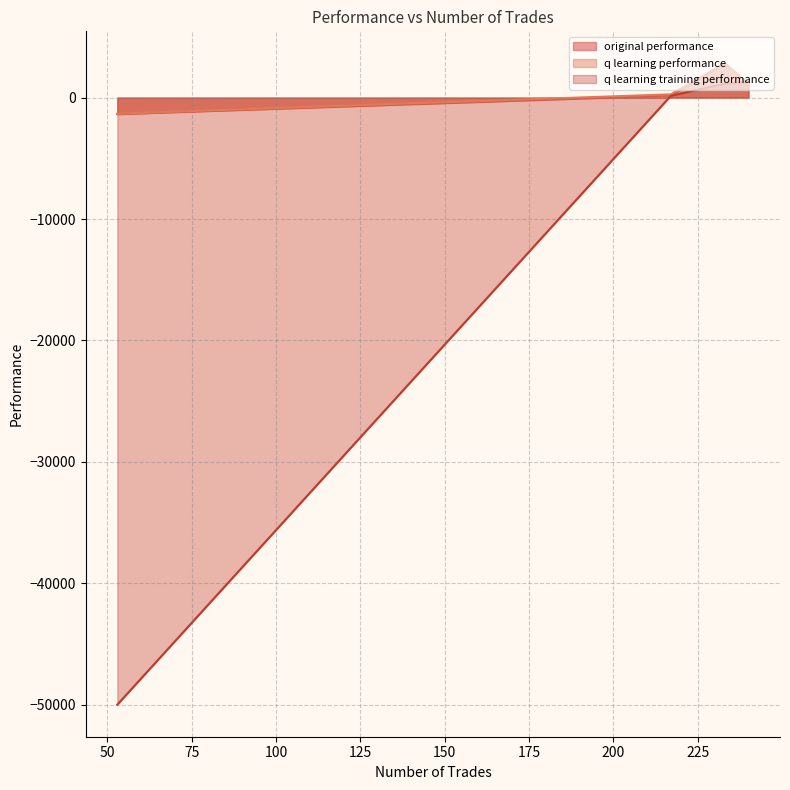

The original performance series shows -2016.1 at 53. True or false?

False